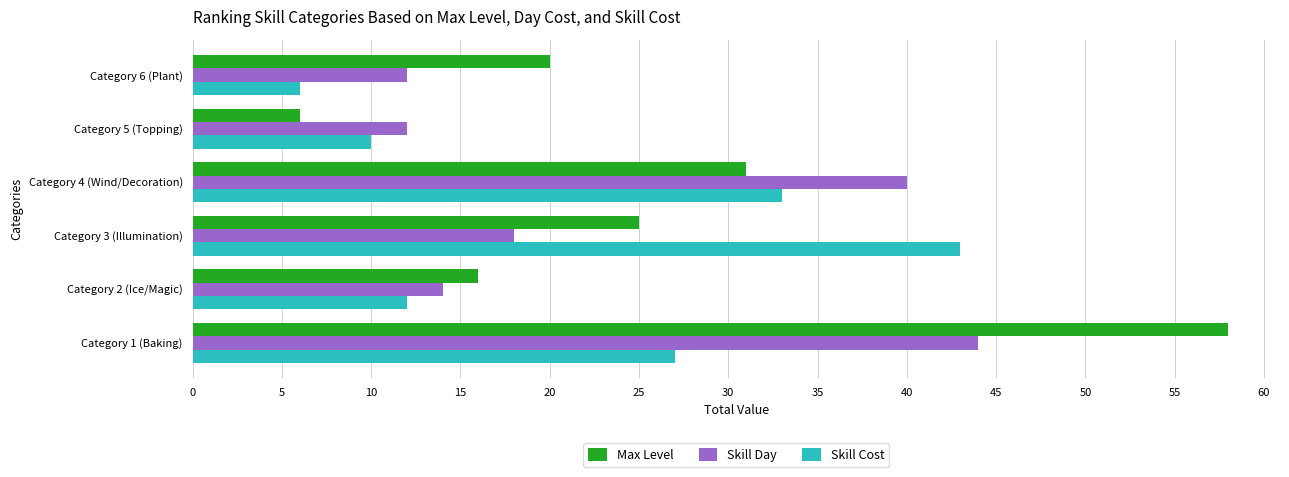

What is the minimum value shown in the chart?

6